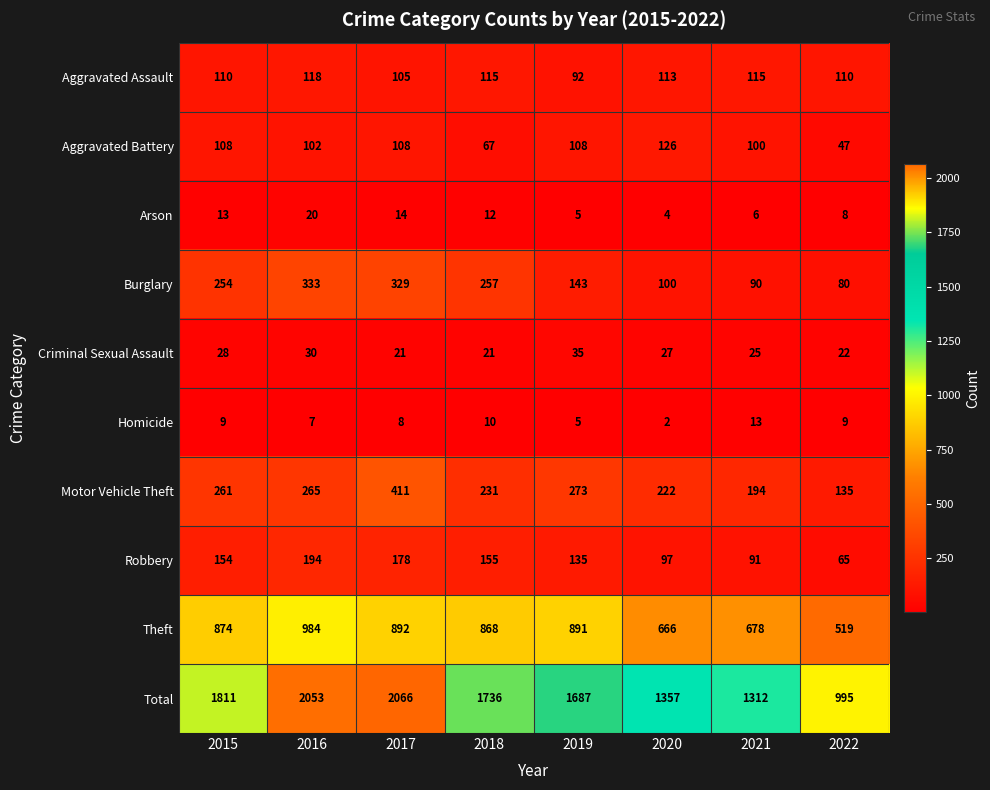

The Aggravated Battery series shows 32 at 2017. True or false?

False